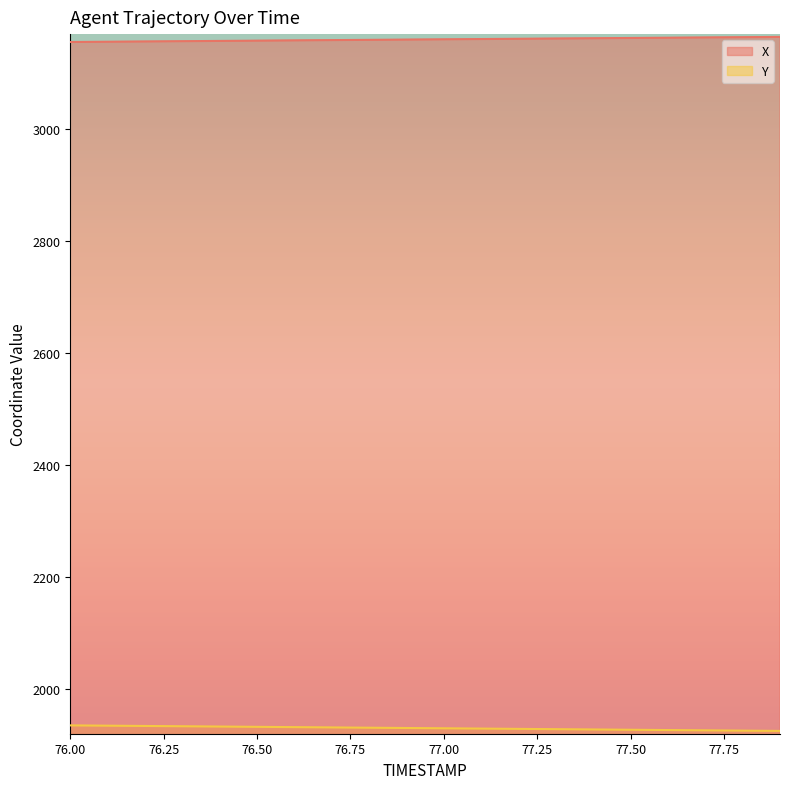

How many series are shown in this chart?

2